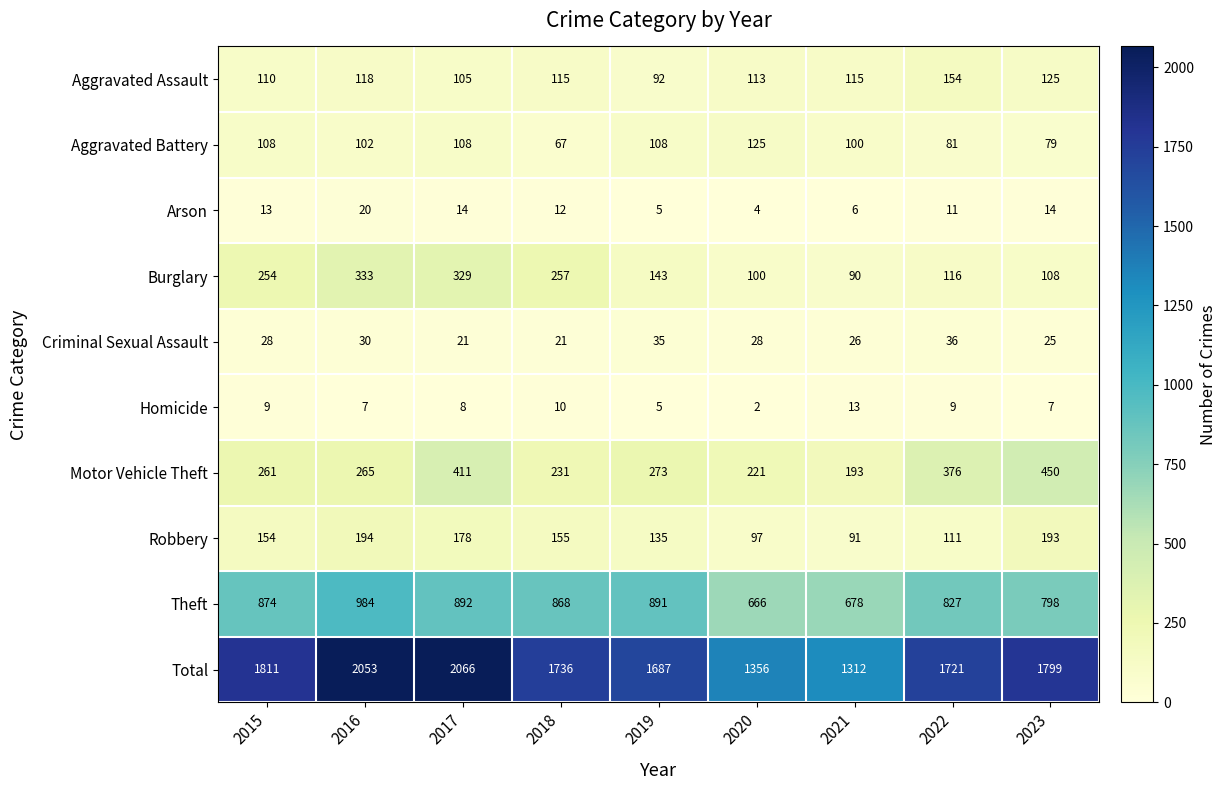

What is the difference between the second highest and second lowest values in the Homicide series?

5